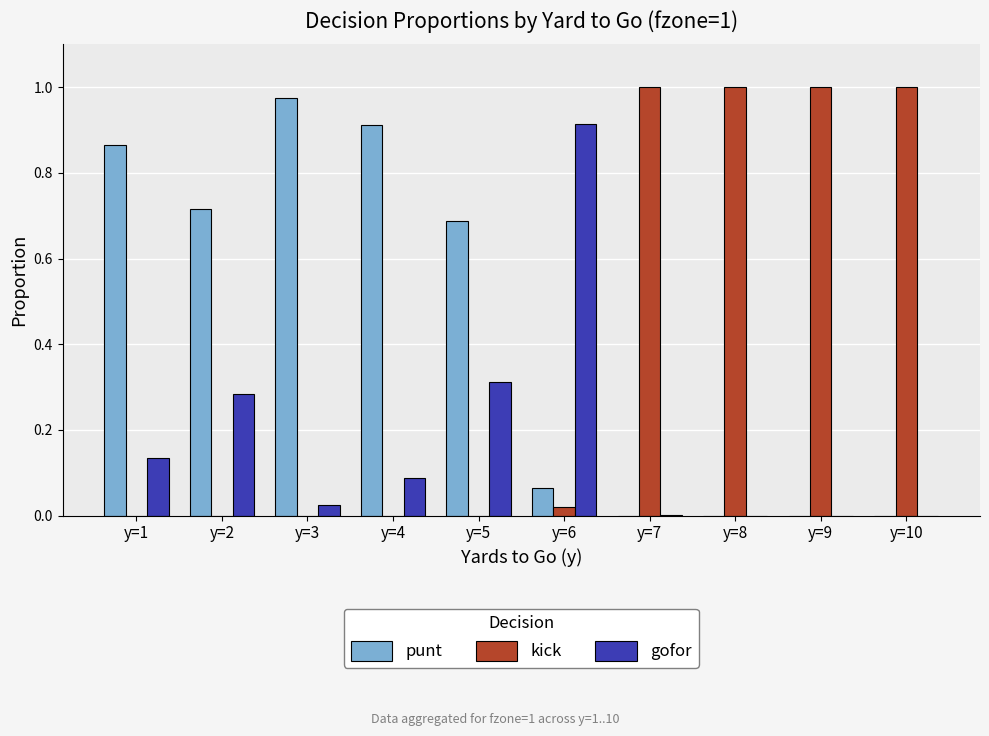

Is the value of punt at y=5 greater than the value of gofor at y=5?

Yes